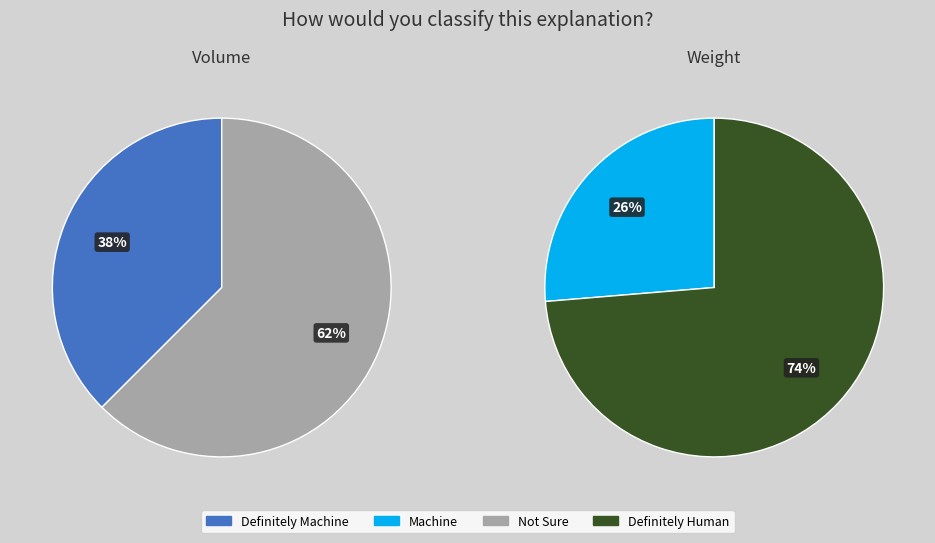

To the nearest percent, what percentage of the pie is 1?

62%